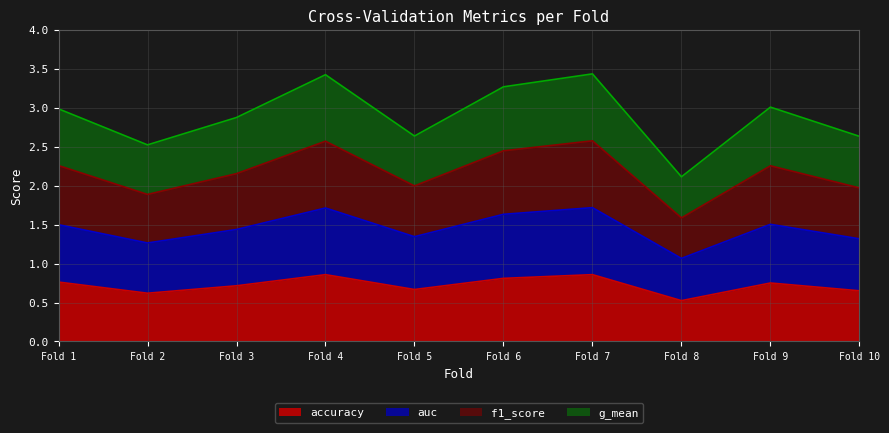

True or false: auc and f1_score intersect in this chart.

False